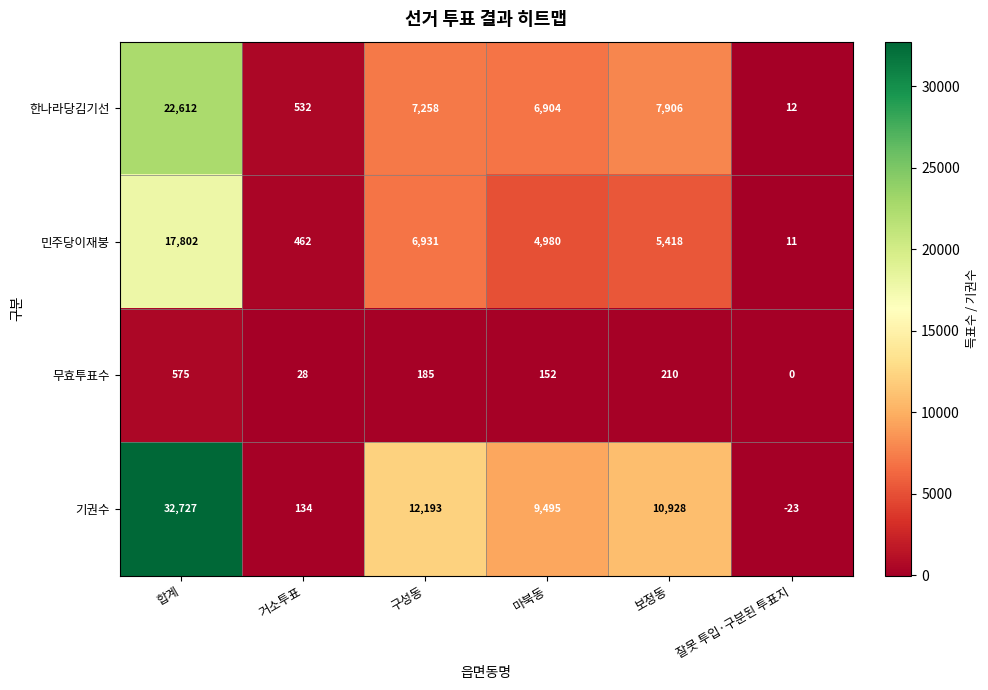

What is the spread (max minus min) of values at 잘못 투입·구분된 투표지?

35